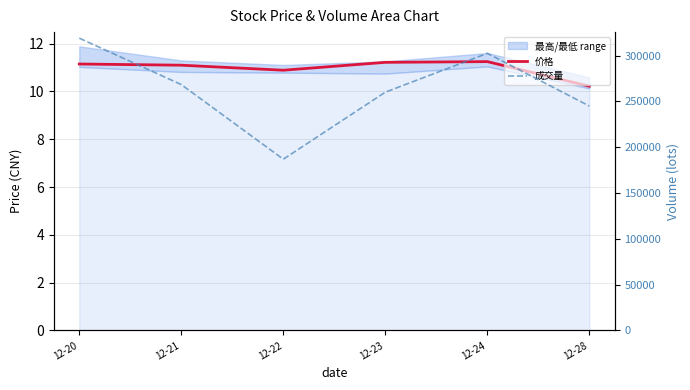

What is the value of the 成交量 point at the 4th from the left?

260030.0